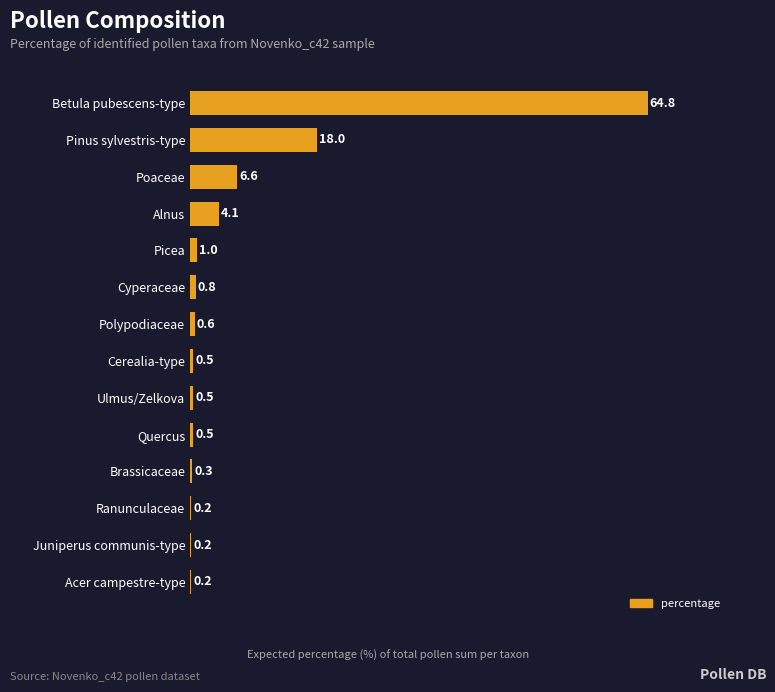

Reading bottom to top, extract all data points from this chart.

Acer campestre-type=0.2	Juniperus communis-type=0.2	Ranunculaceae=0.2	Brassicaceae=0.3	Quercus=0.5	Ulmus/Zelkova=0.5	Cerealia-type=0.5	Polypodiaceae=0.6	Cyperaceae=0.8	Picea=1.0	Alnus=4.1	Poaceae=6.6	Pinus sylvestris-type=18.0	Betula pubescens-type=64.8